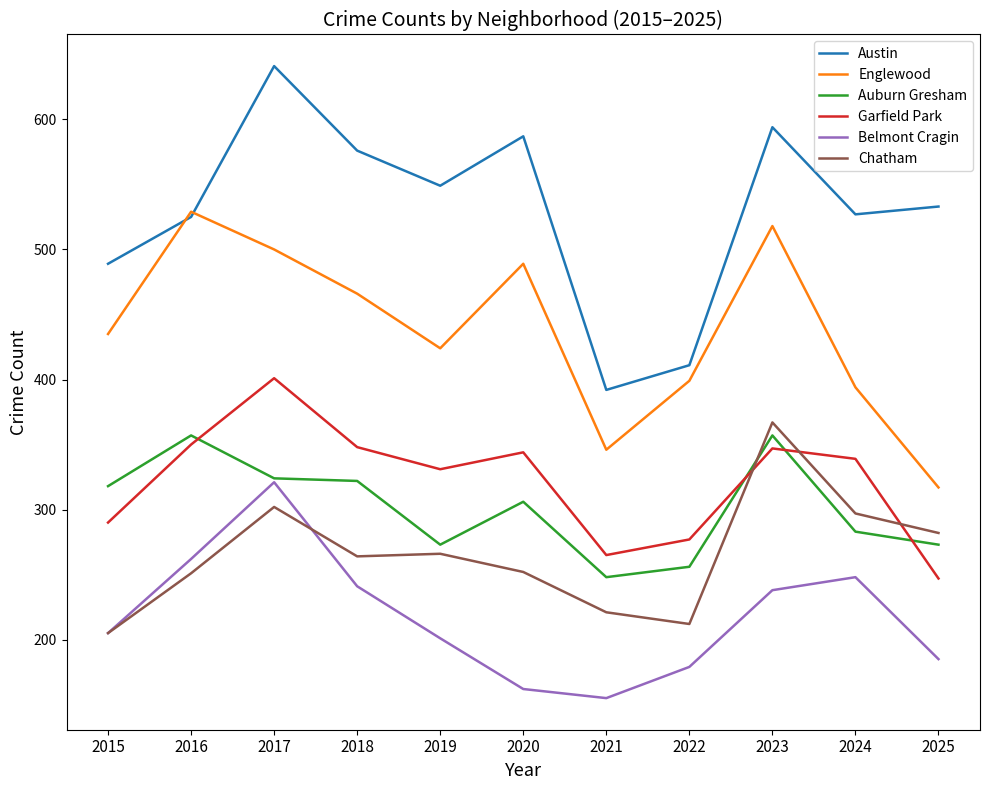

How many lines are shown in the chart?

6